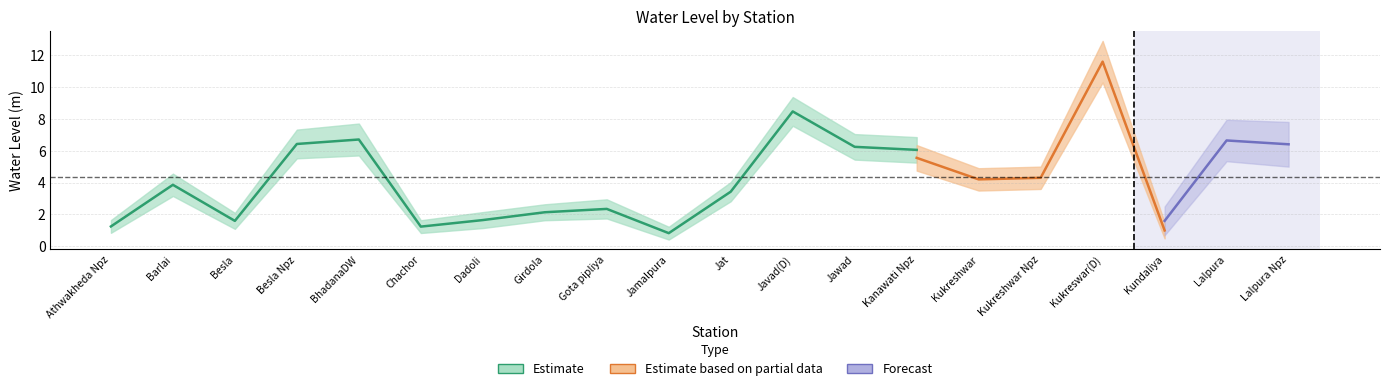

Is the value of Estimate at Athwakheda Npz greater than the value of Estimate based on partial data at Javad(D)?

No